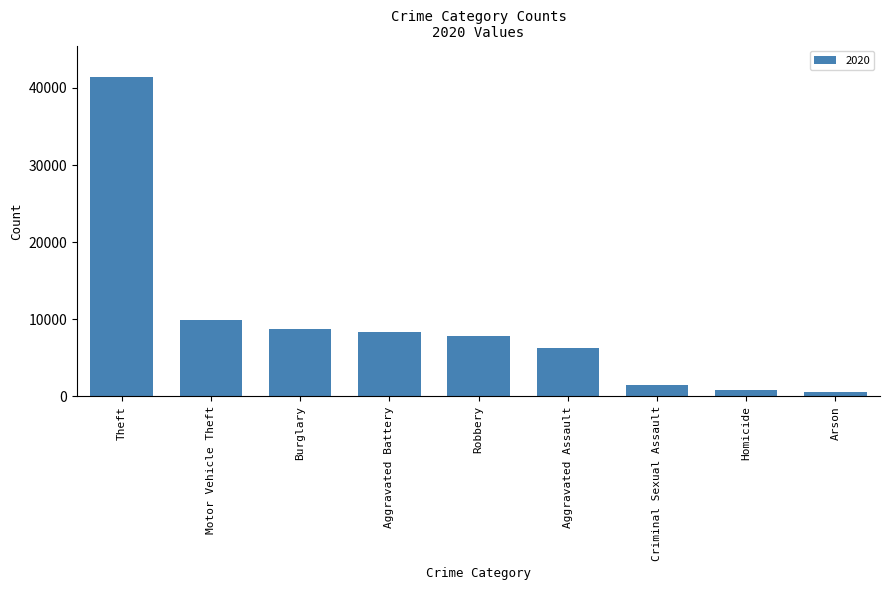

Reading left to right, transcribe all the data shown in this chart.

41350	9961	8758	8320	7855	6265	1504	787	588